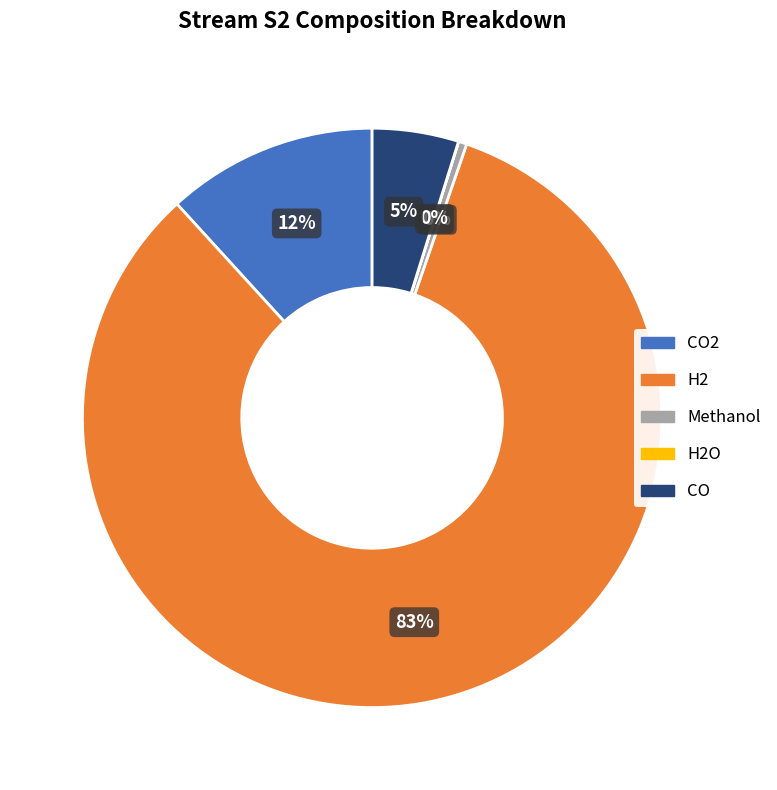

To the nearest percent, what percentage of the pie is H2?

83%